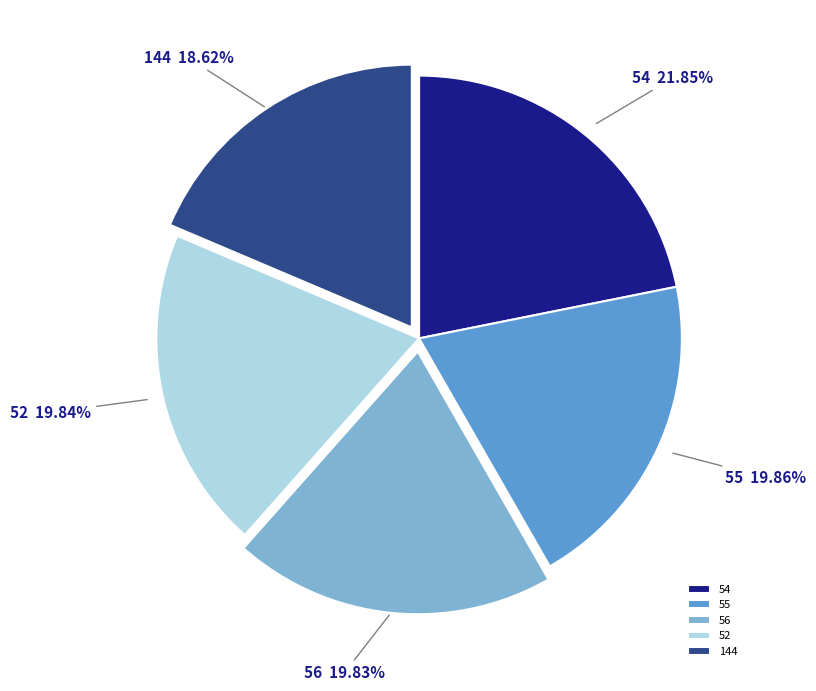

To the nearest percent, what is the difference between the largest and smallest slice percentages?

3%